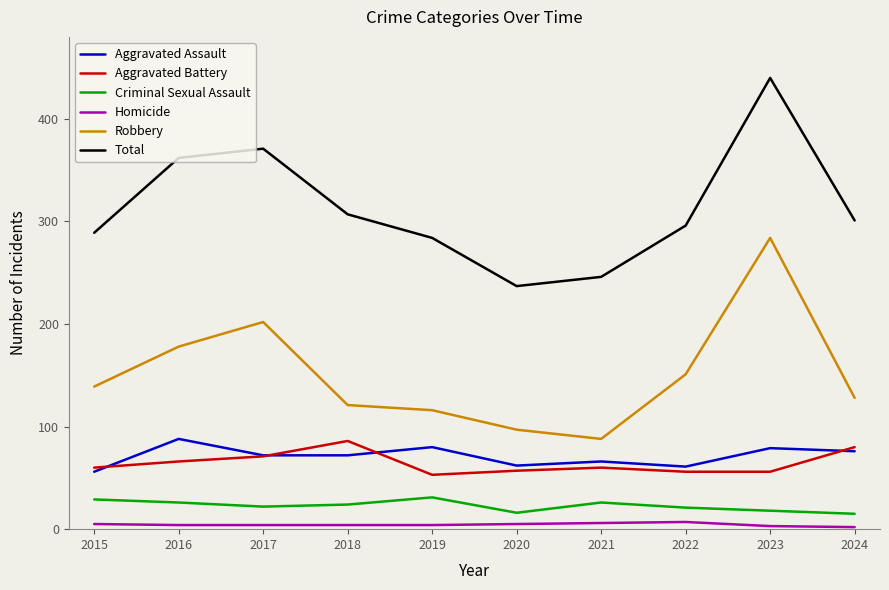

True or false: Aggravated Battery and Robbery intersect in this chart.

False